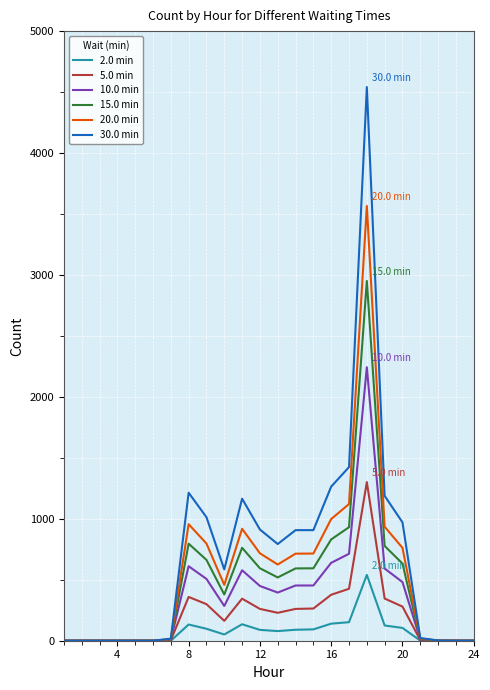

List the series in order of their overall mean, highest first.

30.0 min, 20.0 min, 15.0 min, 10.0 min, 5.0 min, 2.0 min